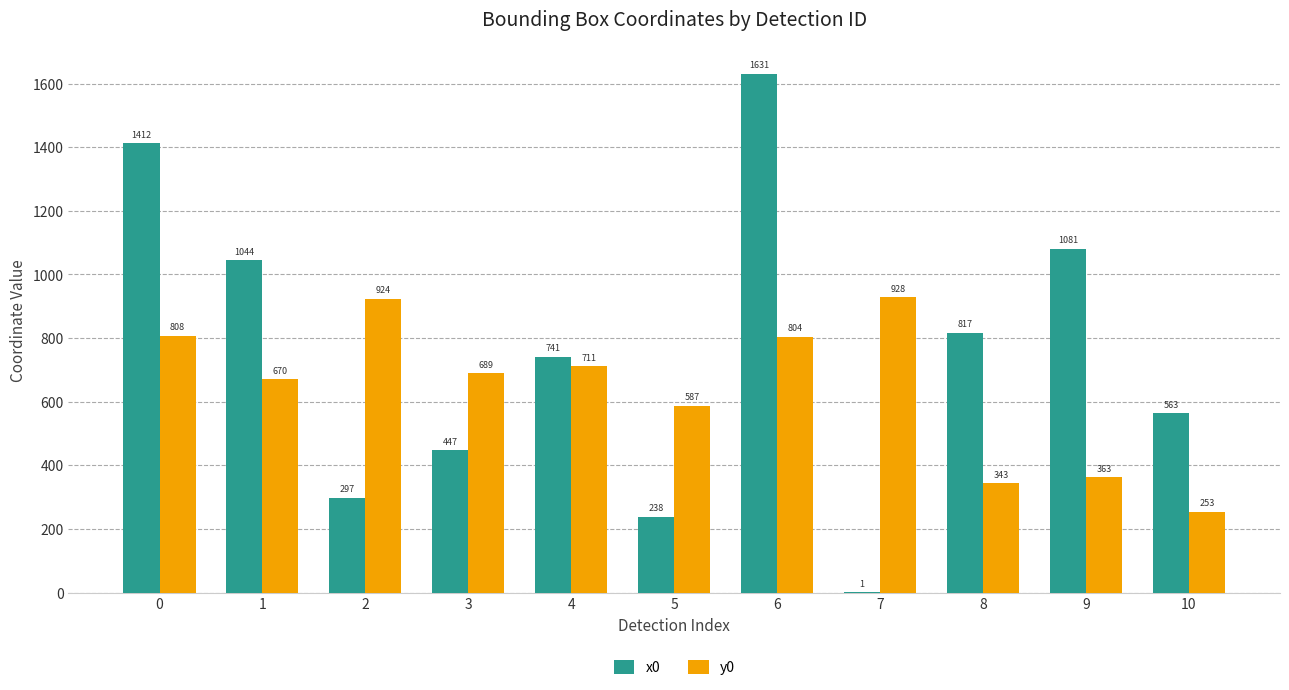

Which category has the highest value across all series?

6